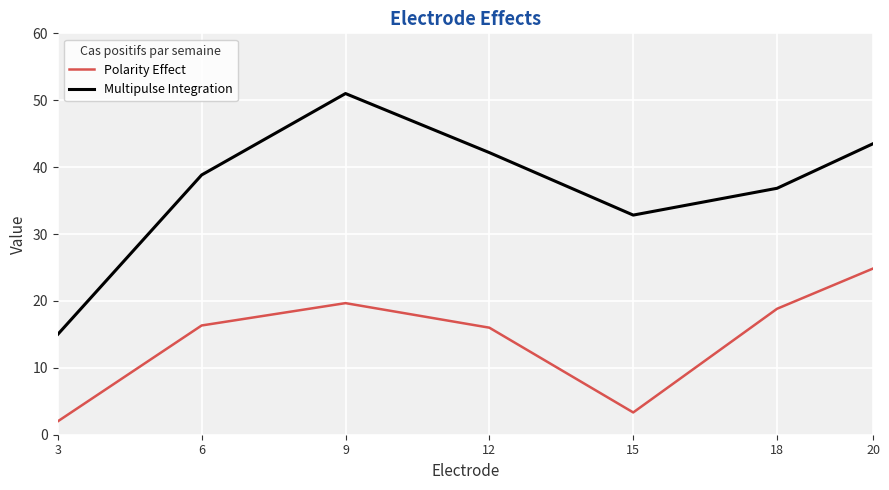

The value of Multipulse Integration at 6 is 67.5. True or false?

False